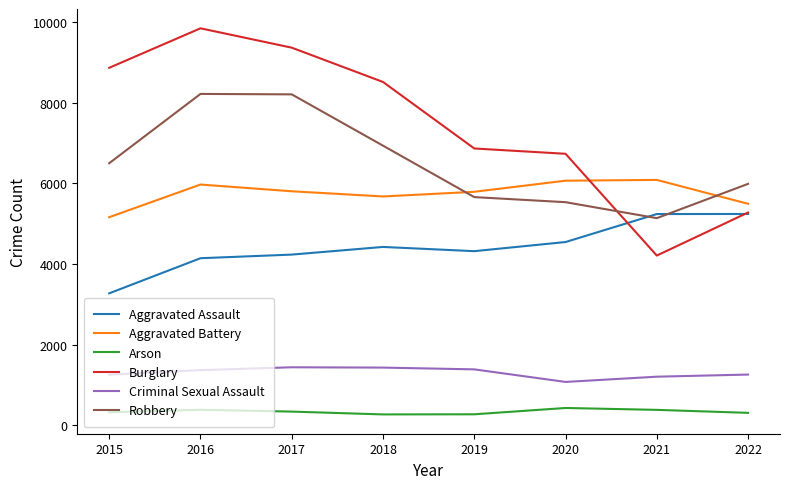

Where do Aggravated Battery and Burglary first cross each other?

2020 and 2021